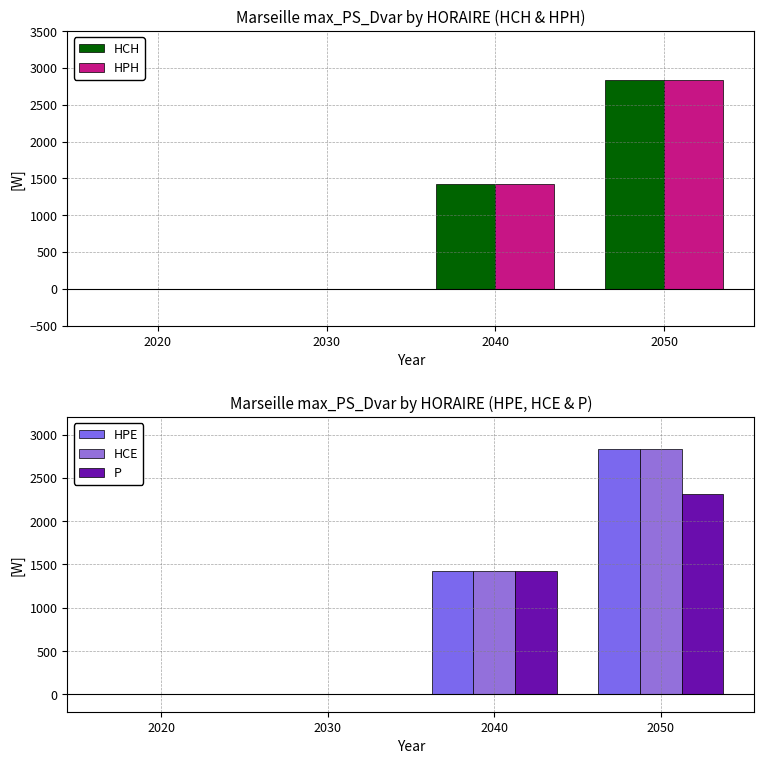

The HPH series shows 1206.6 at 2030. True or false?

False